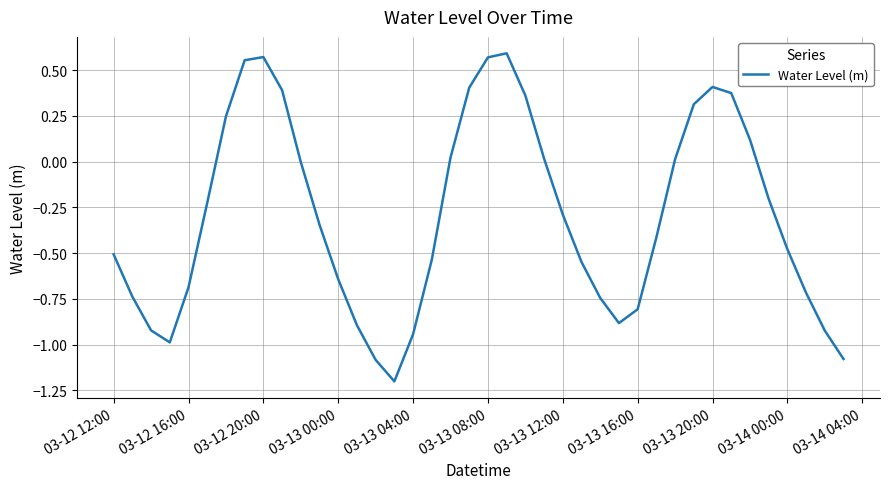

How many lines are shown in the chart?

1